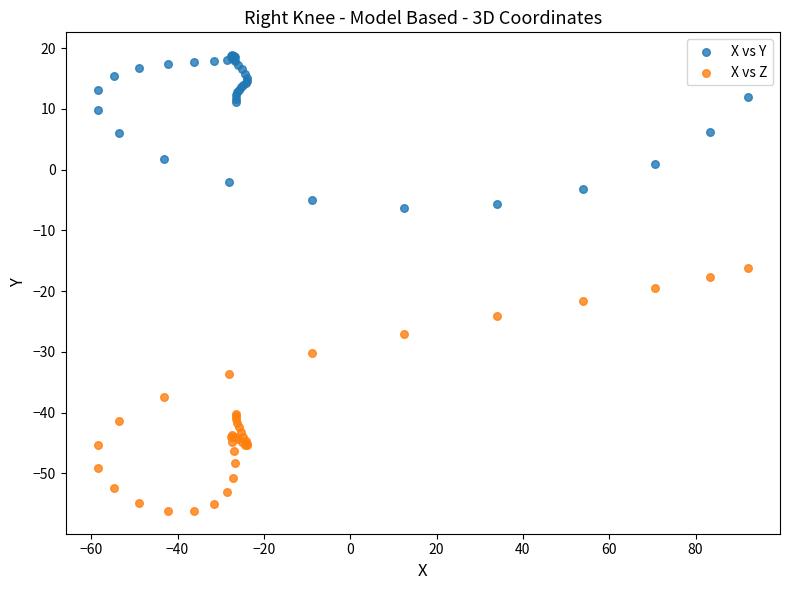

Which series contains the lowest Y value?

X vs Z